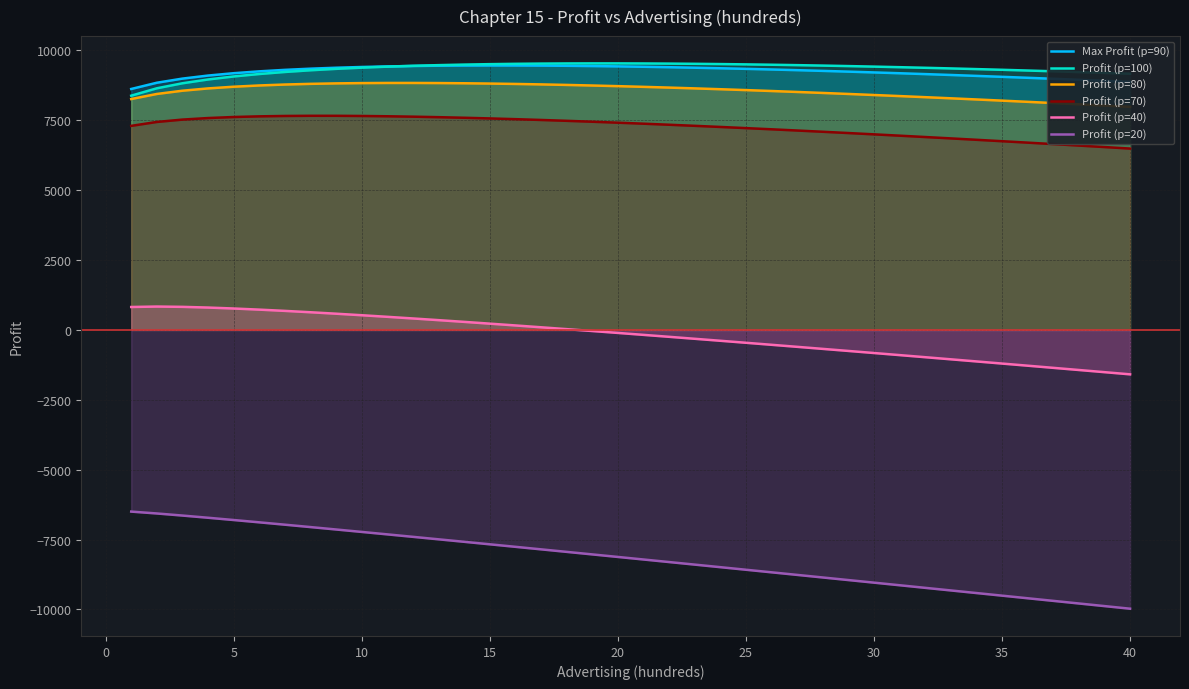

The value of Profit (p=100) at 30 is 3413.8. True or false?

False